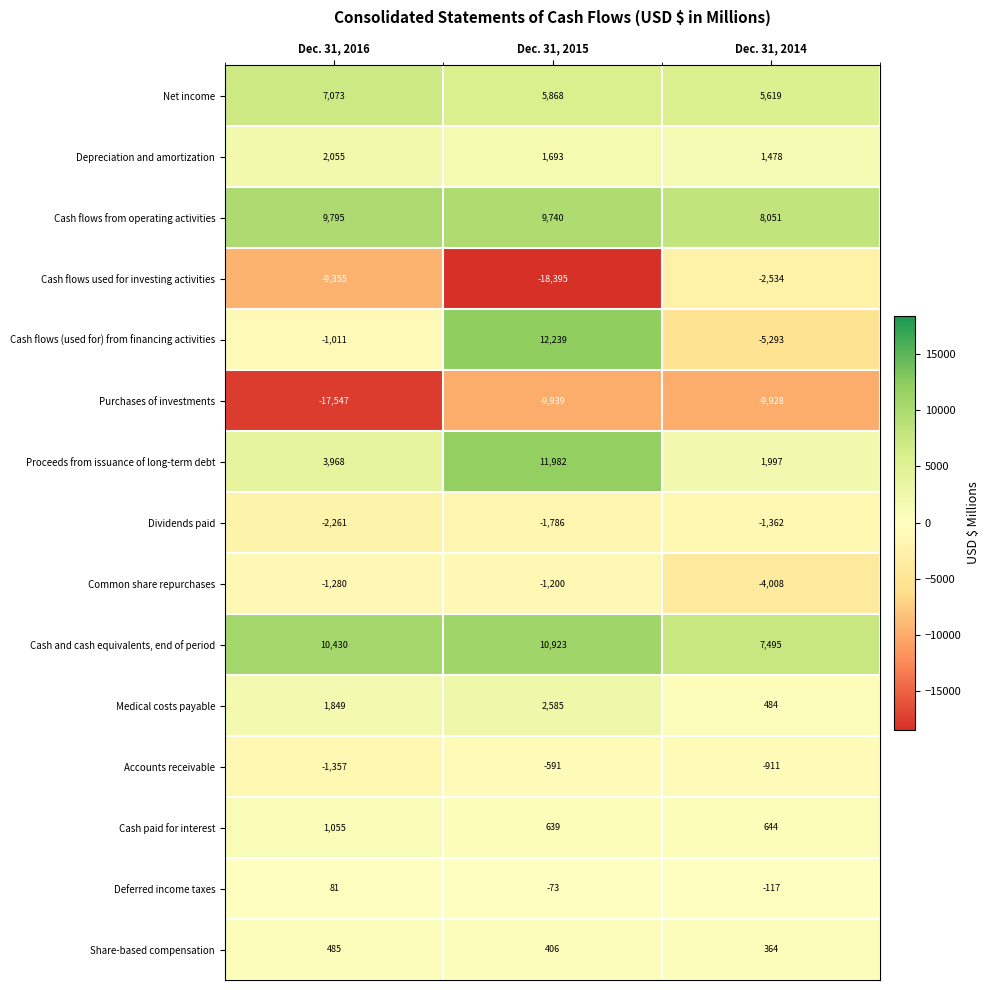

True or false: Common share repurchases has a value of -823 at Dec. 31, 2015.

False